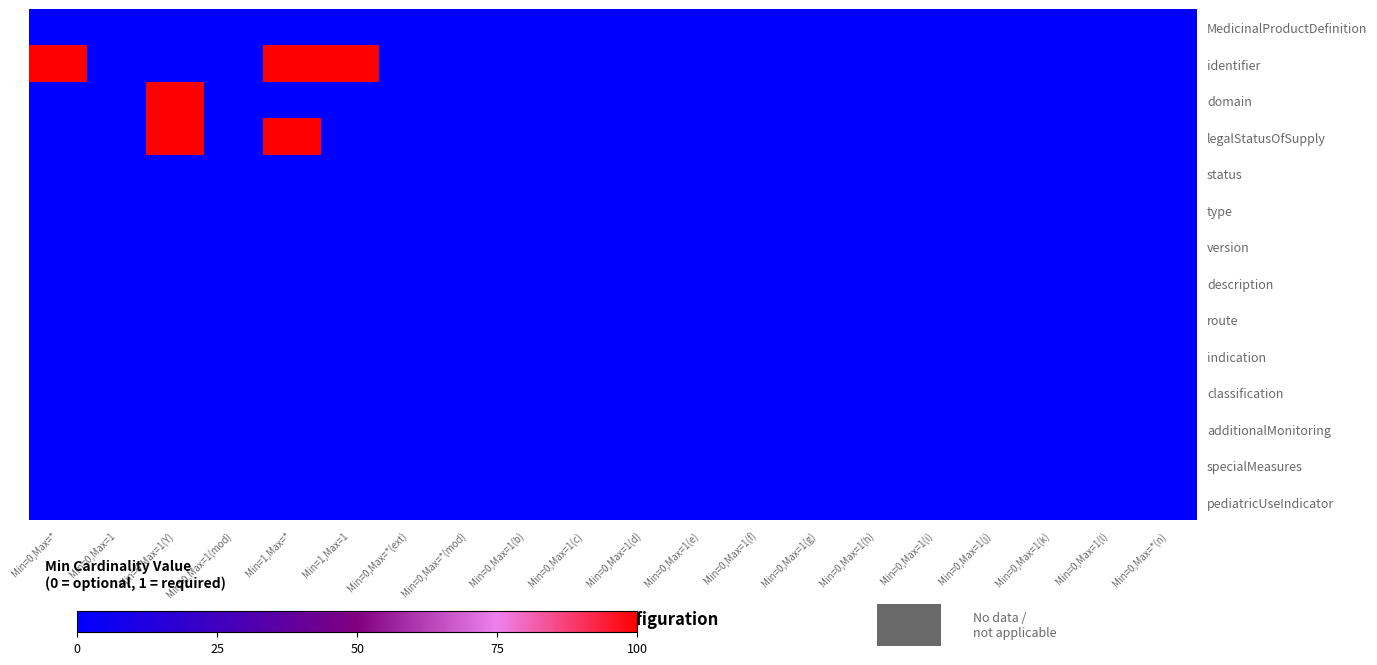

Reading left to right, transcribe all the data shown in this chart.

MedicinalProductDefinition: Min=0,Max=*=0	Min=0,Max=1=0	Min=0,Max=1(Y)=0	Min=0,Max=1(mod)=0	Min=1,Max=*=0	Min=1,Max=1=0	Min=0,Max=*(ext)=0	Min=0,Max=*(mod)=0	Min=0,Max=1(b)=0	Min=0,Max=1(c)=0	Min=0,Max=1(d)=0	Min=0,Max=1(e)=0	Min=0,Max=1(f)=0	Min=0,Max=1(g)=0	Min=0,Max=1(h)=0	Min=0,Max=1(i)=0	Min=0,Max=1(j)=0	Min=0,Max=1(k)=0	Min=0,Max=1(l)=0	Min=0,Max=*(n)=0
identifier: Min=0,Max=*=100	Min=0,Max=1=0	Min=0,Max=1(Y)=0	Min=0,Max=1(mod)=0	Min=1,Max=*=100	Min=1,Max=1=100	Min=0,Max=*(ext)=0	Min=0,Max=*(mod)=0	Min=0,Max=1(b)=0	Min=0,Max=1(c)=0	Min=0,Max=1(d)=0	Min=0,Max=1(e)=0	Min=0,Max=1(f)=0	Min=0,Max=1(g)=0	Min=0,Max=1(h)=0	Min=0,Max=1(i)=0	Min=0,Max=1(j)=0	Min=0,Max=1(k)=0	Min=0,Max=1(l)=0	Min=0,Max=*(n)=0
domain: Min=0,Max=*=0	Min=0,Max=1=0	Min=0,Max=1(Y)=100	Min=0,Max=1(mod)=0	Min=1,Max=*=0	Min=1,Max=1=0	Min=0,Max=*(ext)=0	Min=0,Max=*(mod)=0	Min=0,Max=1(b)=0	Min=0,Max=1(c)=0	Min=0,Max=1(d)=0	Min=0,Max=1(e)=0	Min=0,Max=1(f)=0	Min=0,Max=1(g)=0	Min=0,Max=1(h)=0	Min=0,Max=1(i)=0	Min=0,Max=1(j)=0	Min=0,Max=1(k)=0	Min=0,Max=1(l)=0	Min=0,Max=*(n)=0
legalStatusOfSupply: Min=0,Max=*=0	Min=0,Max=1=0	Min=0,Max=1(Y)=100	Min=0,Max=1(mod)=0	Min=1,Max=*=100	Min=1,Max=1=0	Min=0,Max=*(ext)=0	Min=0,Max=*(mod)=0	Min=0,Max=1(b)=0	Min=0,Max=1(c)=0	Min=0,Max=1(d)=0	Min=0,Max=1(e)=0	Min=0,Max=1(f)=0	Min=0,Max=1(g)=0	Min=0,Max=1(h)=0	Min=0,Max=1(i)=0	Min=0,Max=1(j)=0	Min=0,Max=1(k)=0	Min=0,Max=1(l)=0	Min=0,Max=*(n)=0
status: Min=0,Max=*=0	Min=0,Max=1=0	Min=0,Max=1(Y)=0	Min=0,Max=1(mod)=0	Min=1,Max=*=0	Min=1,Max=1=0	Min=0,Max=*(ext)=0	Min=0,Max=*(mod)=0	Min=0,Max=1(b)=0	Min=0,Max=1(c)=0	Min=0,Max=1(d)=0	Min=0,Max=1(e)=0	Min=0,Max=1(f)=0	Min=0,Max=1(g)=0	Min=0,Max=1(h)=0	Min=0,Max=1(i)=0	Min=0,Max=1(j)=0	Min=0,Max=1(k)=0	Min=0,Max=1(l)=0	Min=0,Max=*(n)=0
type: Min=0,Max=*=0	Min=0,Max=1=0	Min=0,Max=1(Y)=0	Min=0,Max=1(mod)=0	Min=1,Max=*=0	Min=1,Max=1=0	Min=0,Max=*(ext)=0	Min=0,Max=*(mod)=0	Min=0,Max=1(b)=0	Min=0,Max=1(c)=0	Min=0,Max=1(d)=0	Min=0,Max=1(e)=0	Min=0,Max=1(f)=0	Min=0,Max=1(g)=0	Min=0,Max=1(h)=0	Min=0,Max=1(i)=0	Min=0,Max=1(j)=0	Min=0,Max=1(k)=0	Min=0,Max=1(l)=0	Min=0,Max=*(n)=0
version: Min=0,Max=*=0	Min=0,Max=1=0	Min=0,Max=1(Y)=0	Min=0,Max=1(mod)=0	Min=1,Max=*=0	Min=1,Max=1=0	Min=0,Max=*(ext)=0	Min=0,Max=*(mod)=0	Min=0,Max=1(b)=0	Min=0,Max=1(c)=0	Min=0,Max=1(d)=0	Min=0,Max=1(e)=0	Min=0,Max=1(f)=0	Min=0,Max=1(g)=0	Min=0,Max=1(h)=0	Min=0,Max=1(i)=0	Min=0,Max=1(j)=0	Min=0,Max=1(k)=0	Min=0,Max=1(l)=0	Min=0,Max=*(n)=0
description: Min=0,Max=*=0	Min=0,Max=1=0	Min=0,Max=1(Y)=0	Min=0,Max=1(mod)=0	Min=1,Max=*=0	Min=1,Max=1=0	Min=0,Max=*(ext)=0	Min=0,Max=*(mod)=0	Min=0,Max=1(b)=0	Min=0,Max=1(c)=0	Min=0,Max=1(d)=0	Min=0,Max=1(e)=0	Min=0,Max=1(f)=0	Min=0,Max=1(g)=0	Min=0,Max=1(h)=0	Min=0,Max=1(i)=0	Min=0,Max=1(j)=0	Min=0,Max=1(k)=0	Min=0,Max=1(l)=0	Min=0,Max=*(n)=0
route: Min=0,Max=*=0	Min=0,Max=1=0	Min=0,Max=1(Y)=0	Min=0,Max=1(mod)=0	Min=1,Max=*=0	Min=1,Max=1=0	Min=0,Max=*(ext)=0	Min=0,Max=*(mod)=0	Min=0,Max=1(b)=0	Min=0,Max=1(c)=0	Min=0,Max=1(d)=0	Min=0,Max=1(e)=0	Min=0,Max=1(f)=0	Min=0,Max=1(g)=0	Min=0,Max=1(h)=0	Min=0,Max=1(i)=0	Min=0,Max=1(j)=0	Min=0,Max=1(k)=0	Min=0,Max=1(l)=0	Min=0,Max=*(n)=0
indication: Min=0,Max=*=0	Min=0,Max=1=0	Min=0,Max=1(Y)=0	Min=0,Max=1(mod)=0	Min=1,Max=*=0	Min=1,Max=1=0	Min=0,Max=*(ext)=0	Min=0,Max=*(mod)=0	Min=0,Max=1(b)=0	Min=0,Max=1(c)=0	Min=0,Max=1(d)=0	Min=0,Max=1(e)=0	Min=0,Max=1(f)=0	Min=0,Max=1(g)=0	Min=0,Max=1(h)=0	Min=0,Max=1(i)=0	Min=0,Max=1(j)=0	Min=0,Max=1(k)=0	Min=0,Max=1(l)=0	Min=0,Max=*(n)=0
classification: Min=0,Max=*=0	Min=0,Max=1=0	Min=0,Max=1(Y)=0	Min=0,Max=1(mod)=0	Min=1,Max=*=0	Min=1,Max=1=0	Min=0,Max=*(ext)=0	Min=0,Max=*(mod)=0	Min=0,Max=1(b)=0	Min=0,Max=1(c)=0	Min=0,Max=1(d)=0	Min=0,Max=1(e)=0	Min=0,Max=1(f)=0	Min=0,Max=1(g)=0	Min=0,Max=1(h)=0	Min=0,Max=1(i)=0	Min=0,Max=1(j)=0	Min=0,Max=1(k)=0	Min=0,Max=1(l)=0	Min=0,Max=*(n)=0
additionalMonitoring: Min=0,Max=*=0	Min=0,Max=1=0	Min=0,Max=1(Y)=0	Min=0,Max=1(mod)=0	Min=1,Max=*=0	Min=1,Max=1=0	Min=0,Max=*(ext)=0	Min=0,Max=*(mod)=0	Min=0,Max=1(b)=0	Min=0,Max=1(c)=0	Min=0,Max=1(d)=0	Min=0,Max=1(e)=0	Min=0,Max=1(f)=0	Min=0,Max=1(g)=0	Min=0,Max=1(h)=0	Min=0,Max=1(i)=0	Min=0,Max=1(j)=0	Min=0,Max=1(k)=0	Min=0,Max=1(l)=0	Min=0,Max=*(n)=0
specialMeasures: Min=0,Max=*=0	Min=0,Max=1=0	Min=0,Max=1(Y)=0	Min=0,Max=1(mod)=0	Min=1,Max=*=0	Min=1,Max=1=0	Min=0,Max=*(ext)=0	Min=0,Max=*(mod)=0	Min=0,Max=1(b)=0	Min=0,Max=1(c)=0	Min=0,Max=1(d)=0	Min=0,Max=1(e)=0	Min=0,Max=1(f)=0	Min=0,Max=1(g)=0	Min=0,Max=1(h)=0	Min=0,Max=1(i)=0	Min=0,Max=1(j)=0	Min=0,Max=1(k)=0	Min=0,Max=1(l)=0	Min=0,Max=*(n)=0
pediatricUseIndicator: Min=0,Max=*=0	Min=0,Max=1=0	Min=0,Max=1(Y)=0	Min=0,Max=1(mod)=0	Min=1,Max=*=0	Min=1,Max=1=0	Min=0,Max=*(ext)=0	Min=0,Max=*(mod)=0	Min=0,Max=1(b)=0	Min=0,Max=1(c)=0	Min=0,Max=1(d)=0	Min=0,Max=1(e)=0	Min=0,Max=1(f)=0	Min=0,Max=1(g)=0	Min=0,Max=1(h)=0	Min=0,Max=1(i)=0	Min=0,Max=1(j)=0	Min=0,Max=1(k)=0	Min=0,Max=1(l)=0	Min=0,Max=*(n)=0